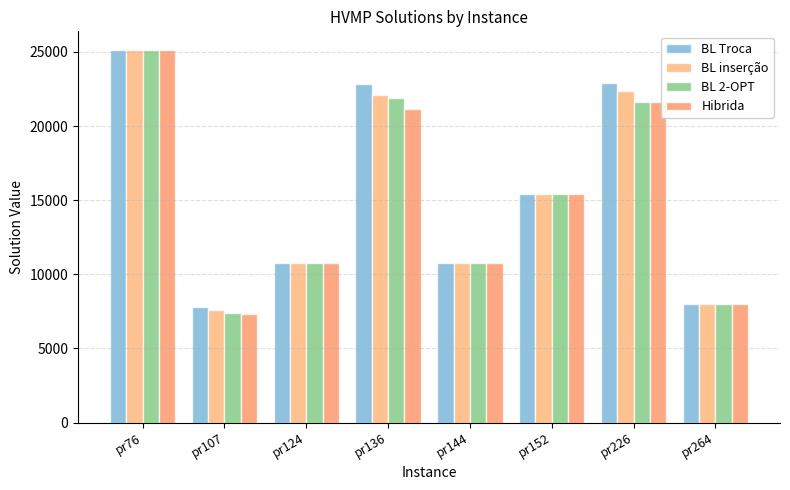

Rank the categories by Hibrida value from lowest to highest.

pr107, pr264, pr144, pr124, pr152, pr136, pr226, pr76